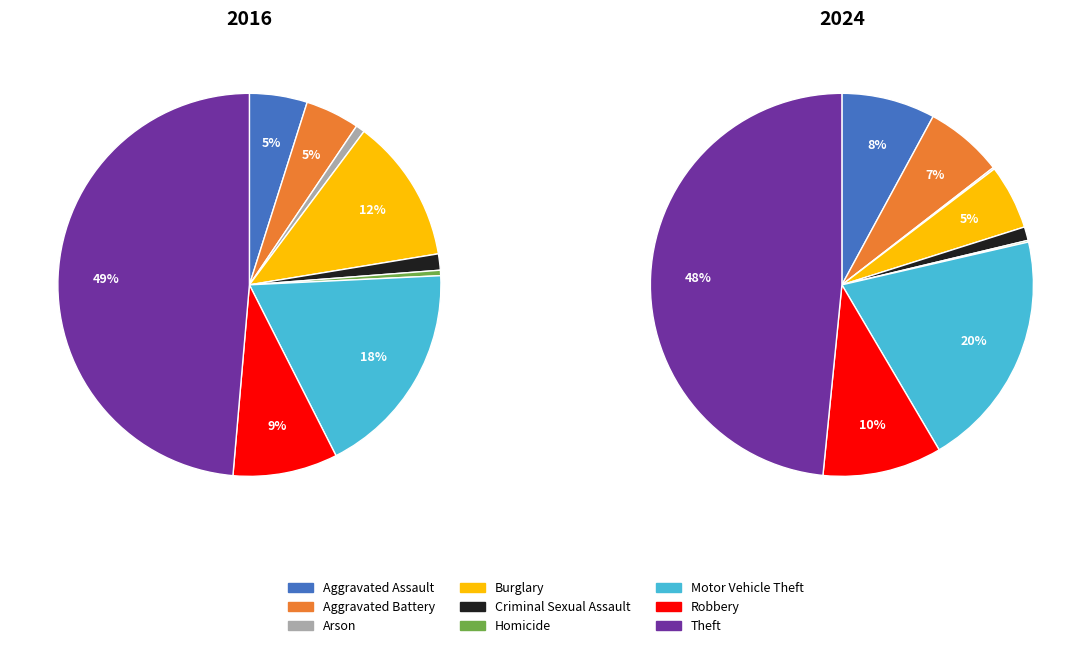

To the nearest percent, what is the average slice percentage?

11%